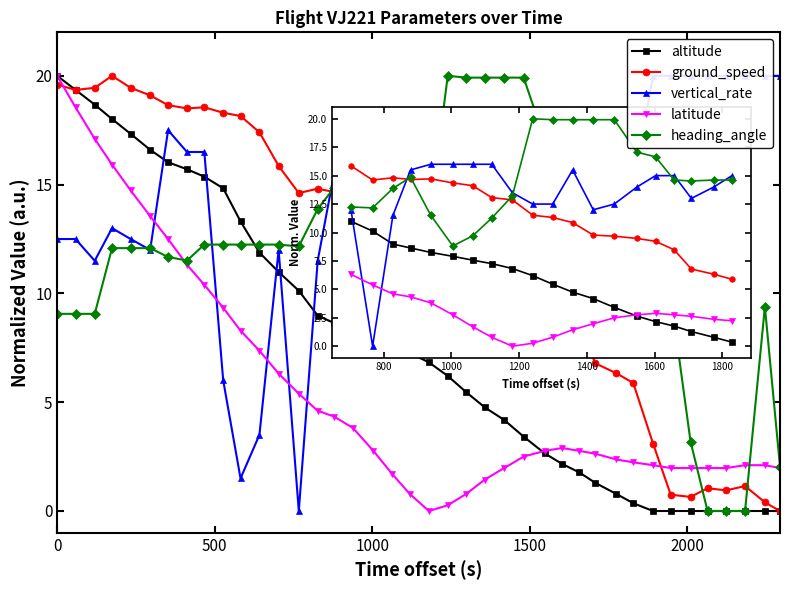

How many lines are shown in the chart?

5